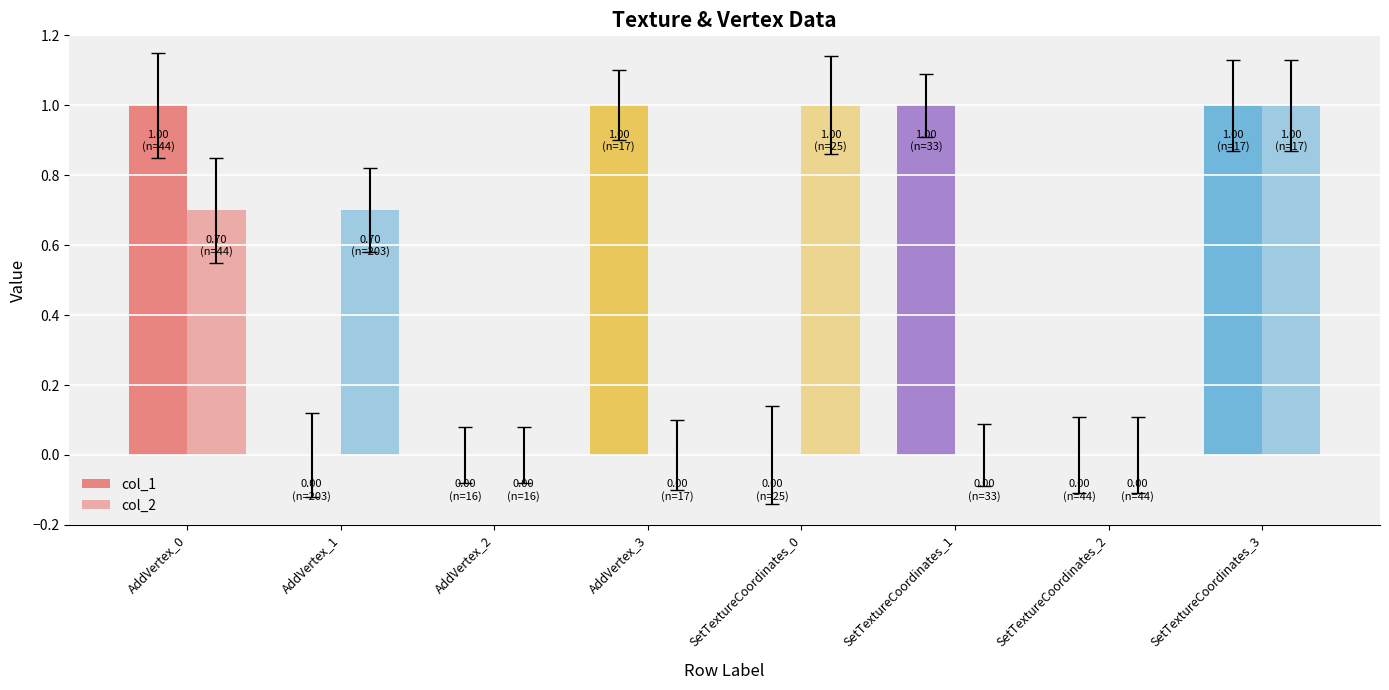

What position from the right is AddVertex_0?

8